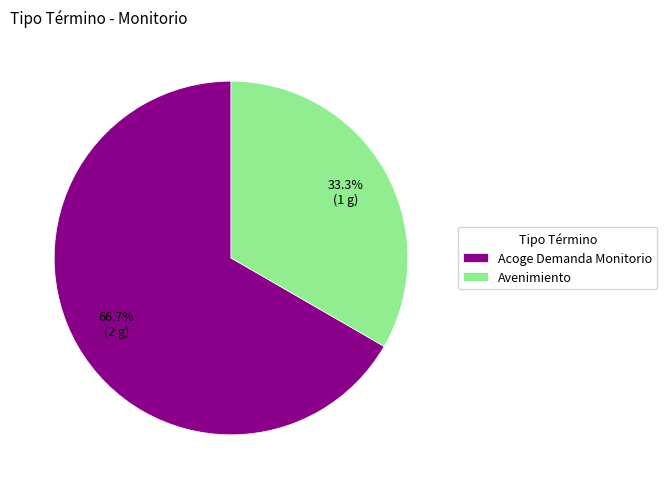

Rank the categories by value from highest to lowest.

Acoge Demanda Monitorio, Avenimiento